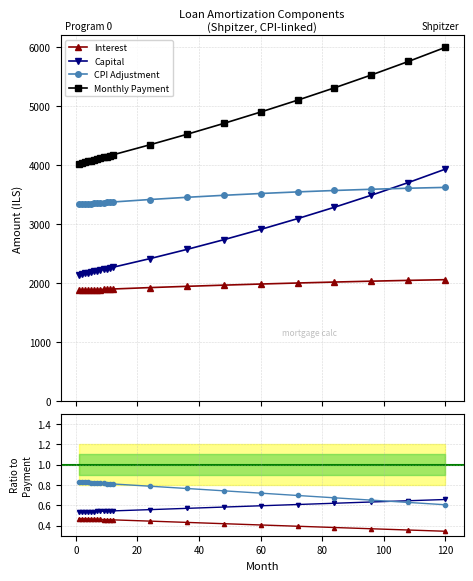

What is the value of the Capital point at the 2nd from the left?

0.5